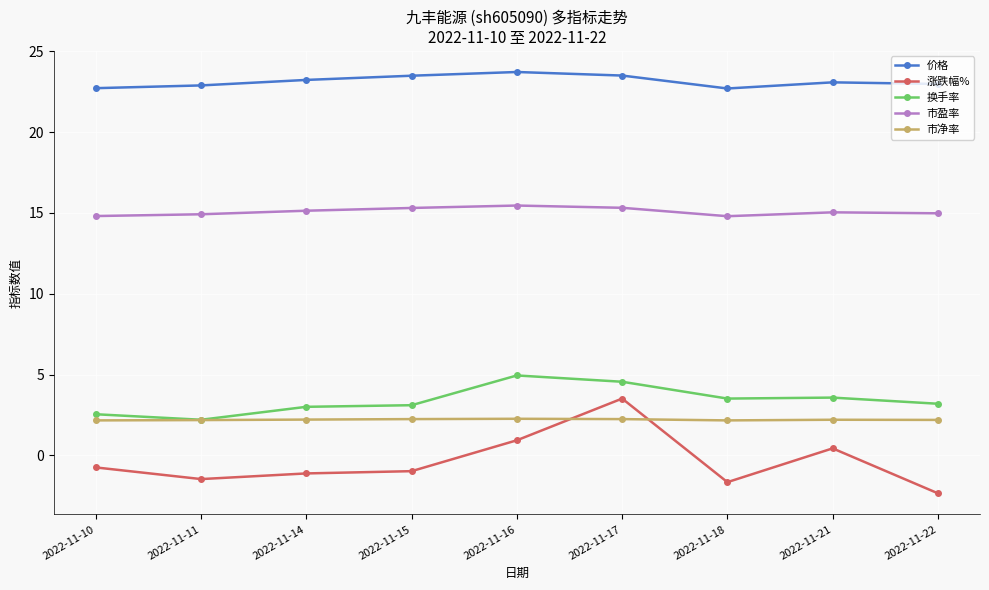

What is the total value across all series at 2022-11-10?

41.5